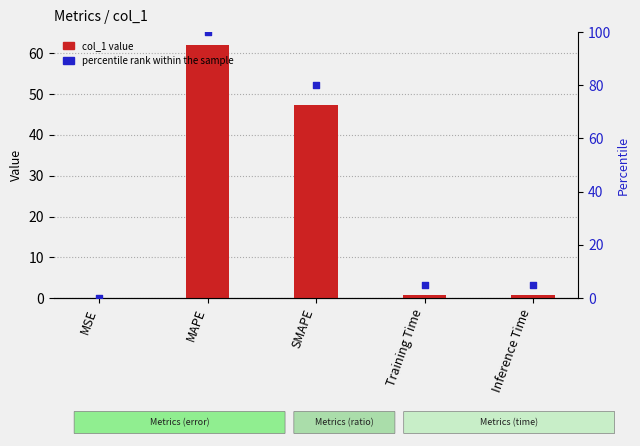

Is the value of col_1 at MSE greater than the value of percentile rank within the sample at MSE?

Yes